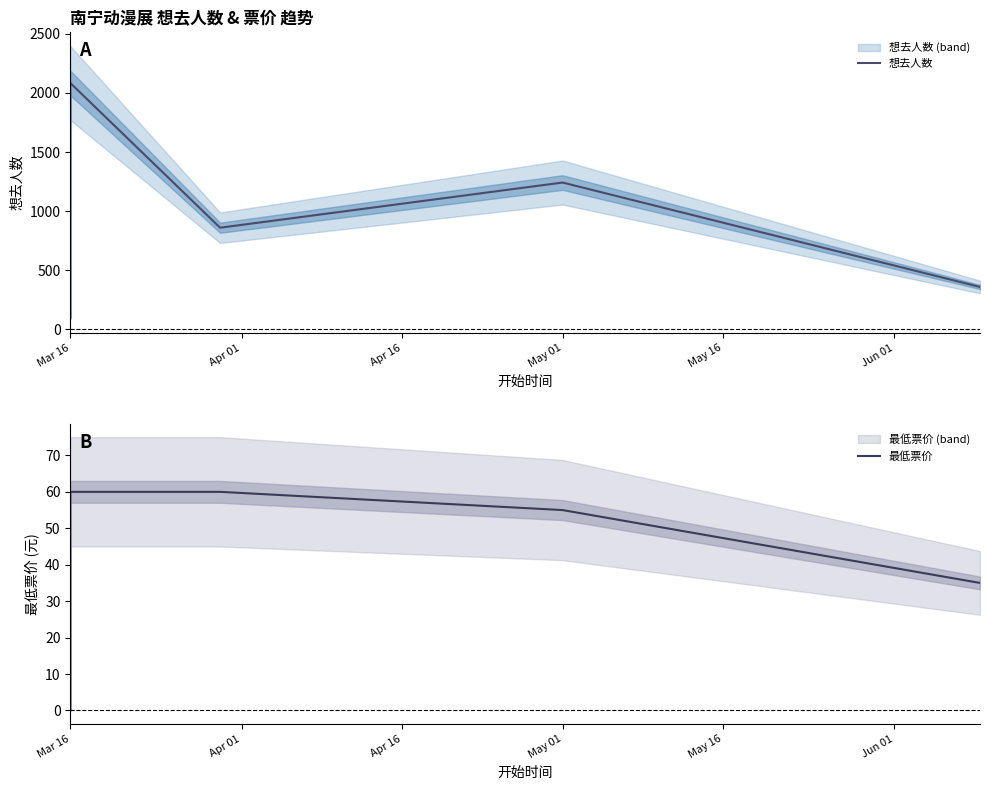

True or false: 最低票价 and 想去人数 cross at least once.

False